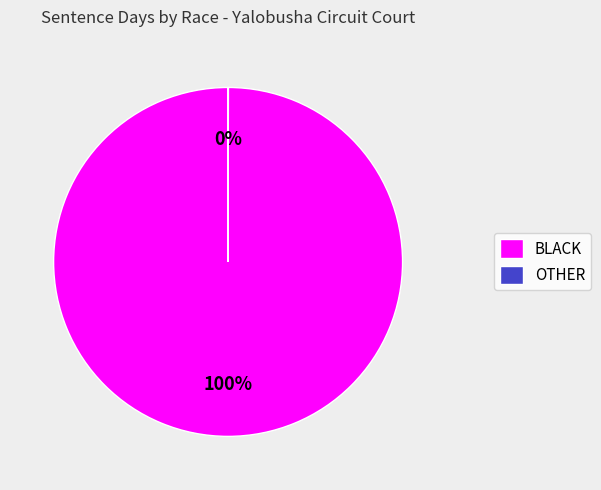

To the nearest percent, what is the average slice percentage?

50%